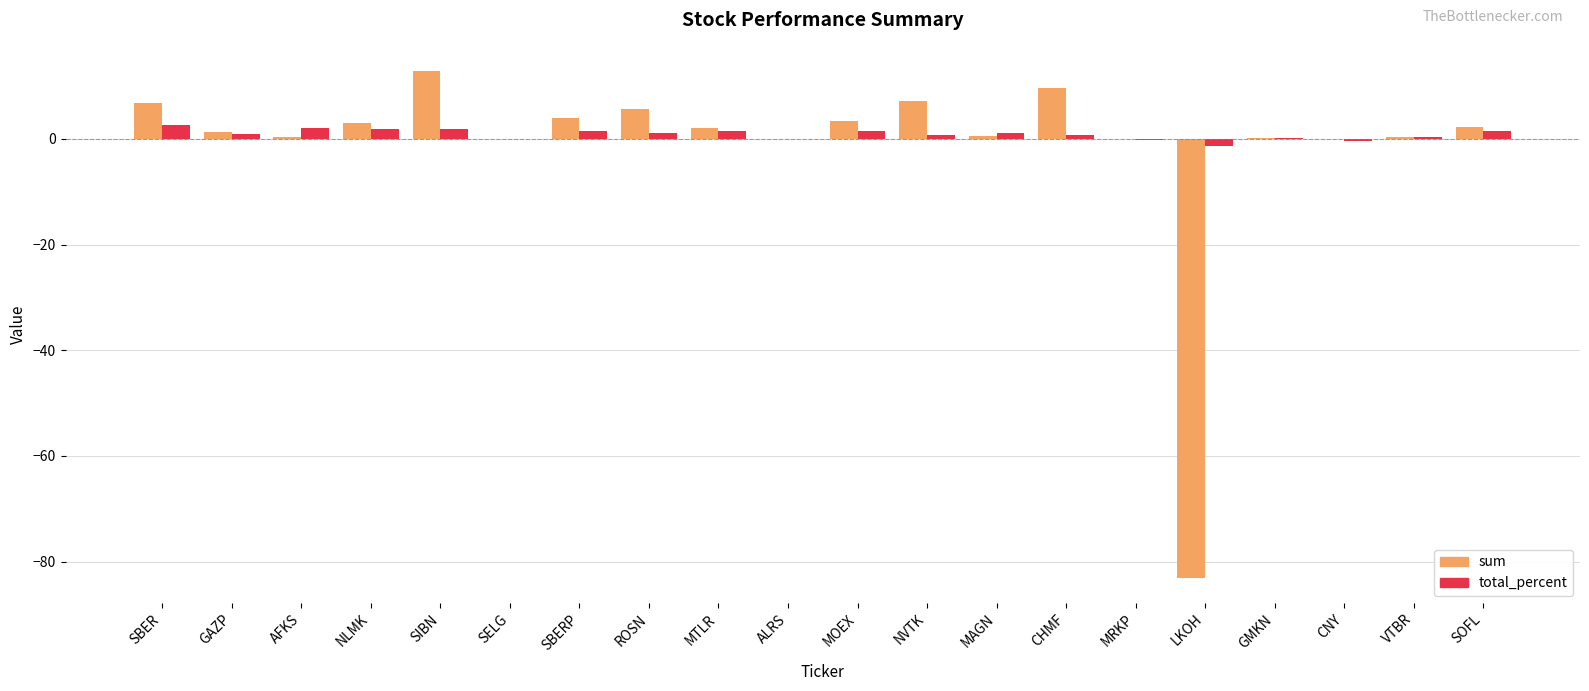

What is the total value across all series at MTLR?

3.5